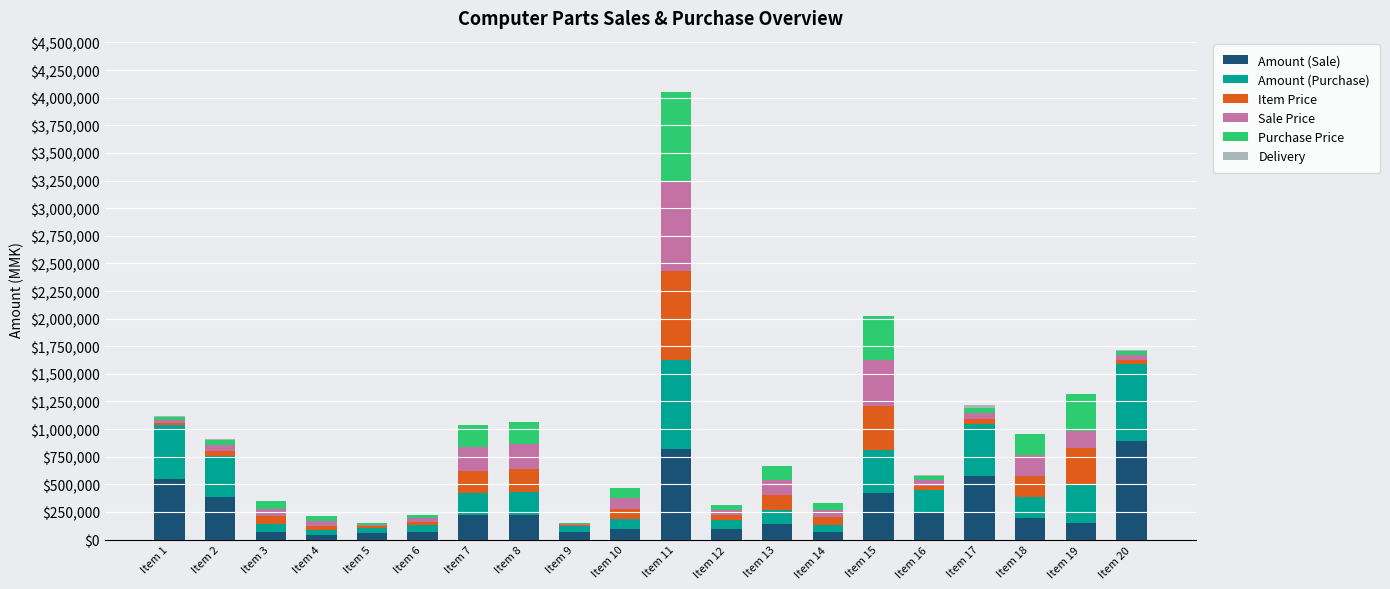

What is the sum of all Amount (Sale) values?

5410500.0